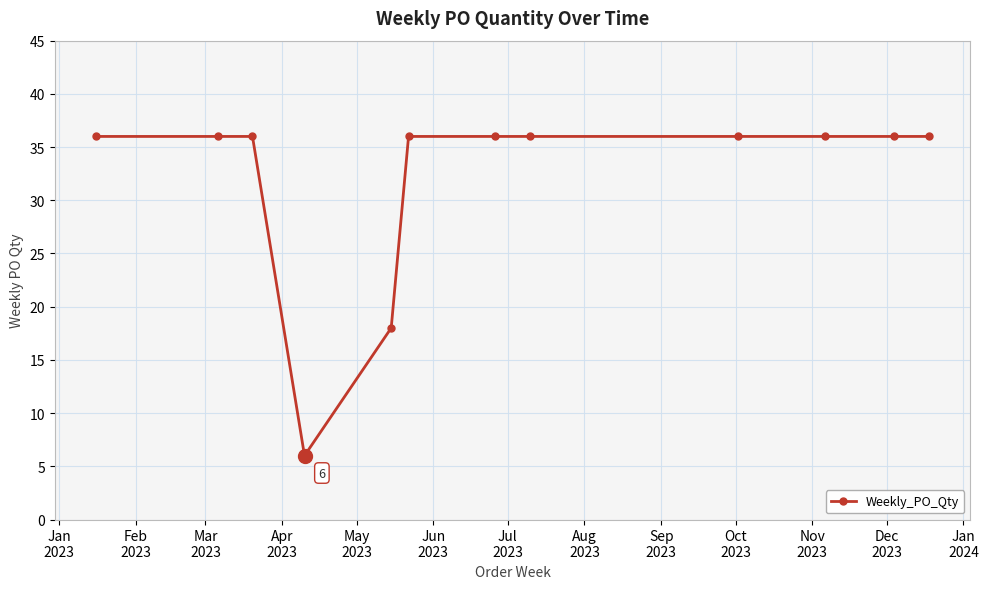

What is the smallest value displayed?

6